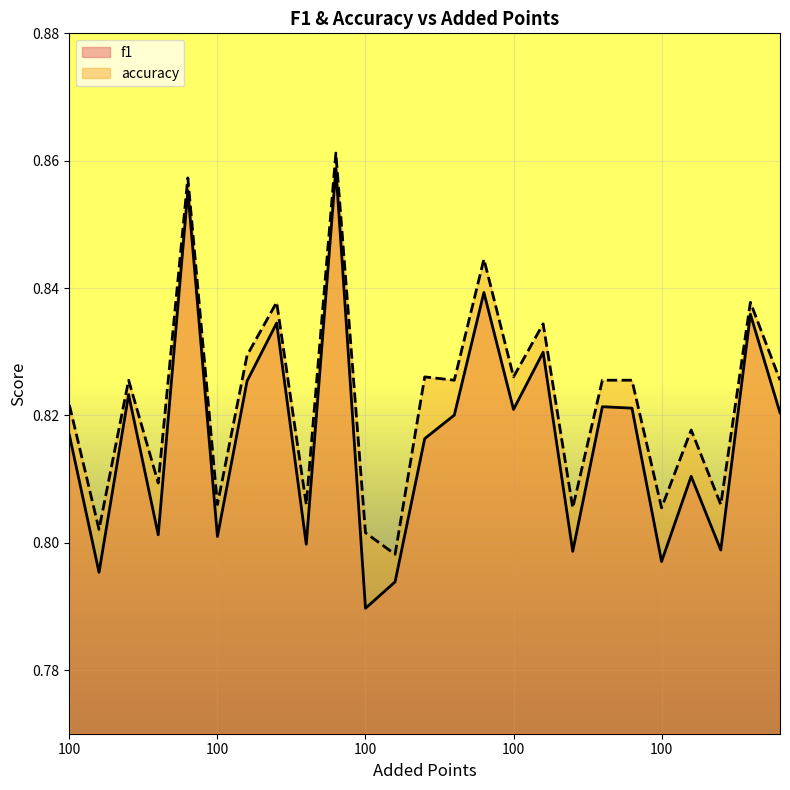

What is the label of the 16th point from the right?

500